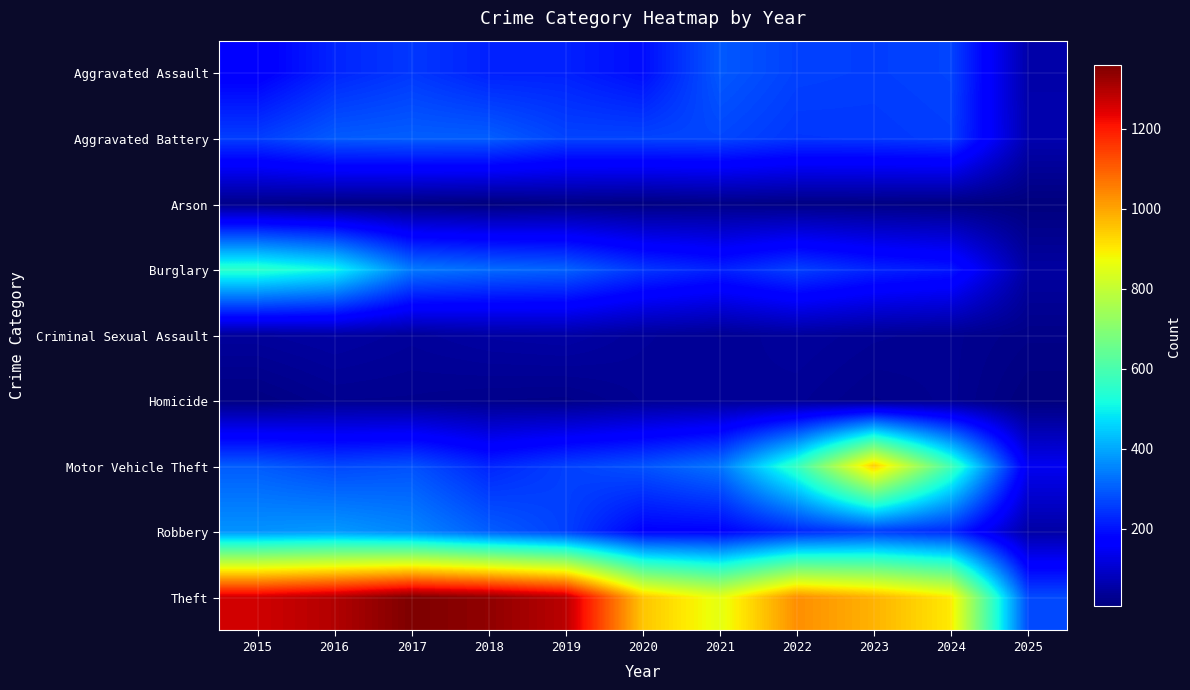

Which has a higher value, 2017 or 2018?

2017